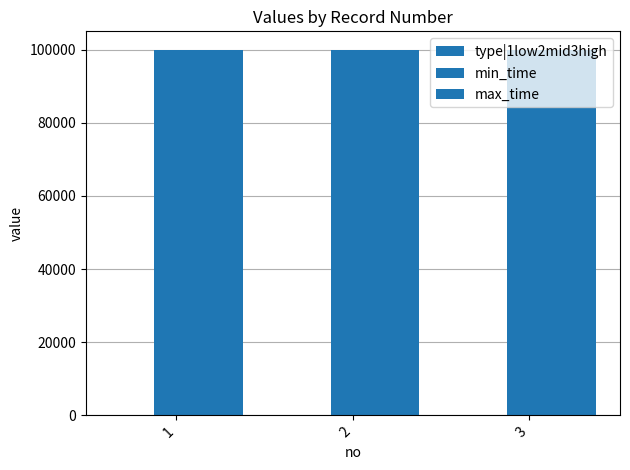

How many groups of bars are there?

3